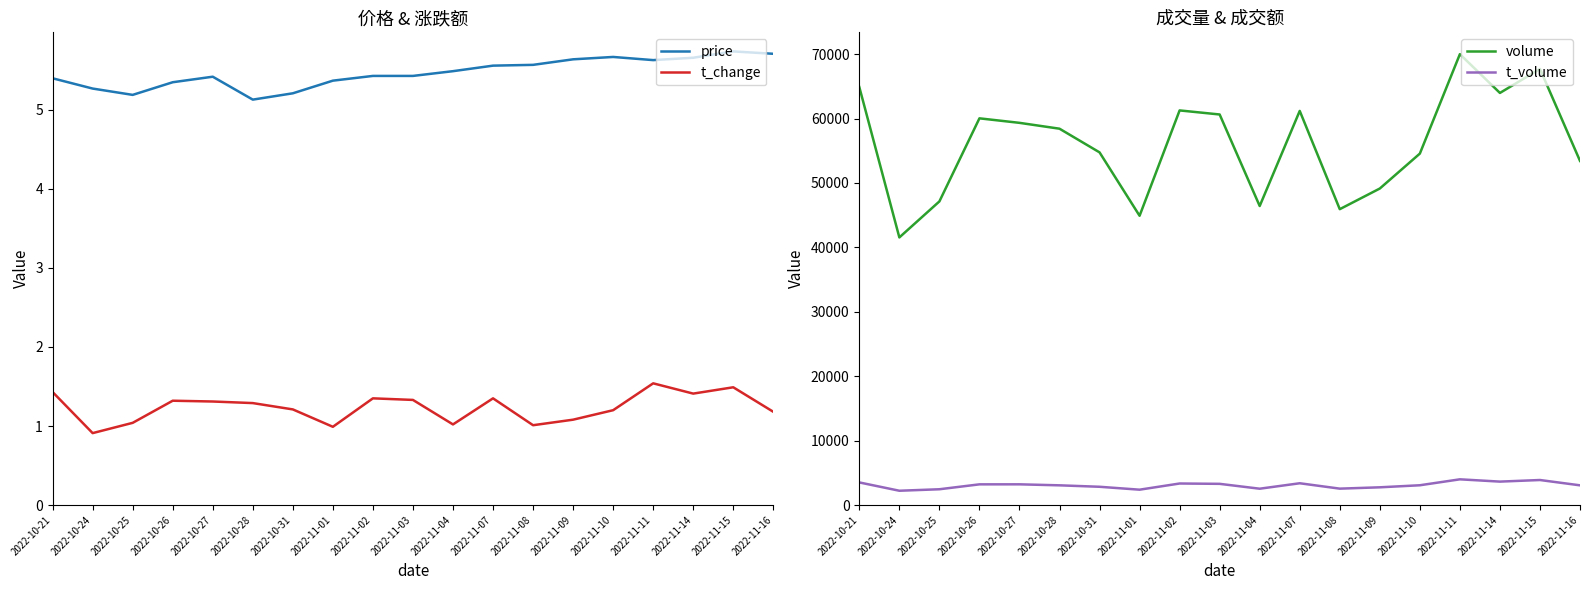

True or false: t_change and price cross at least once.

False